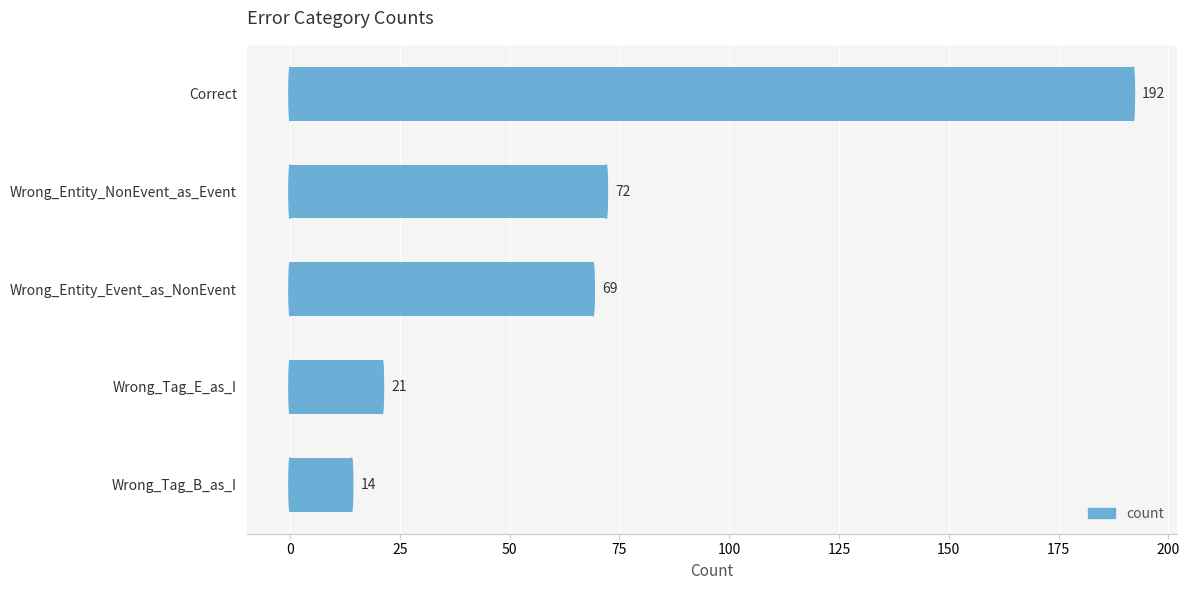

Between Wrong_Tag_E_as_I and Wrong_Tag_B_as_I, which is larger?

Wrong_Tag_E_as_I